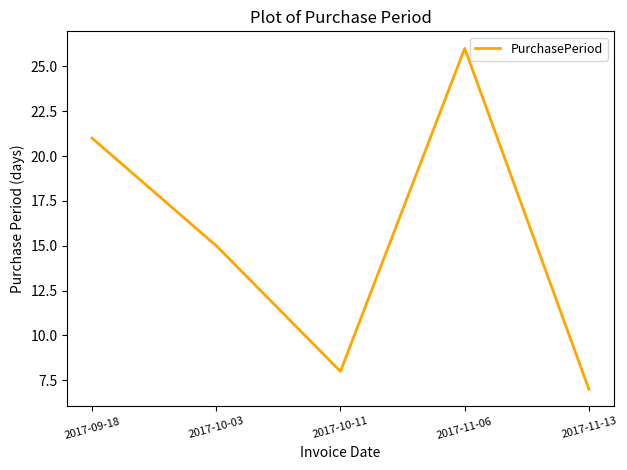

Reading right to left, extract all data points from this chart.

7	26	8	15	21